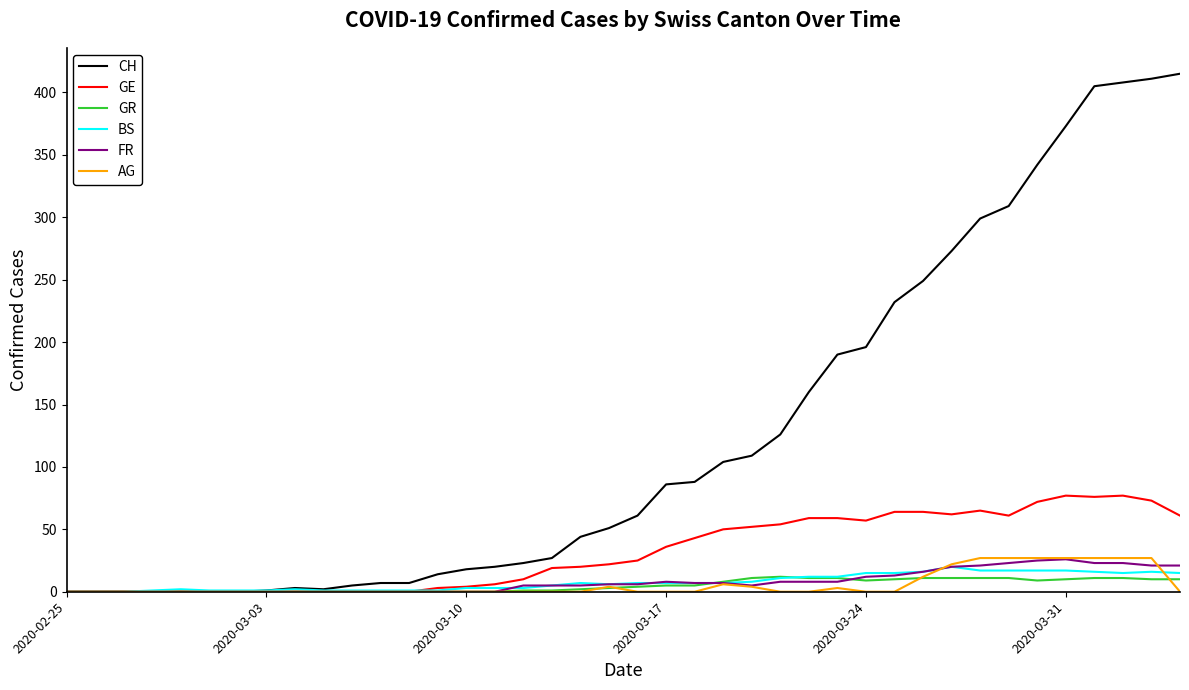

Which series has the largest total across all categories?

CH